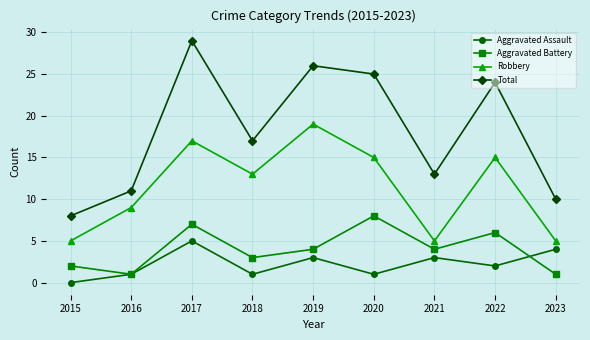

How many lines are shown in the chart?

4